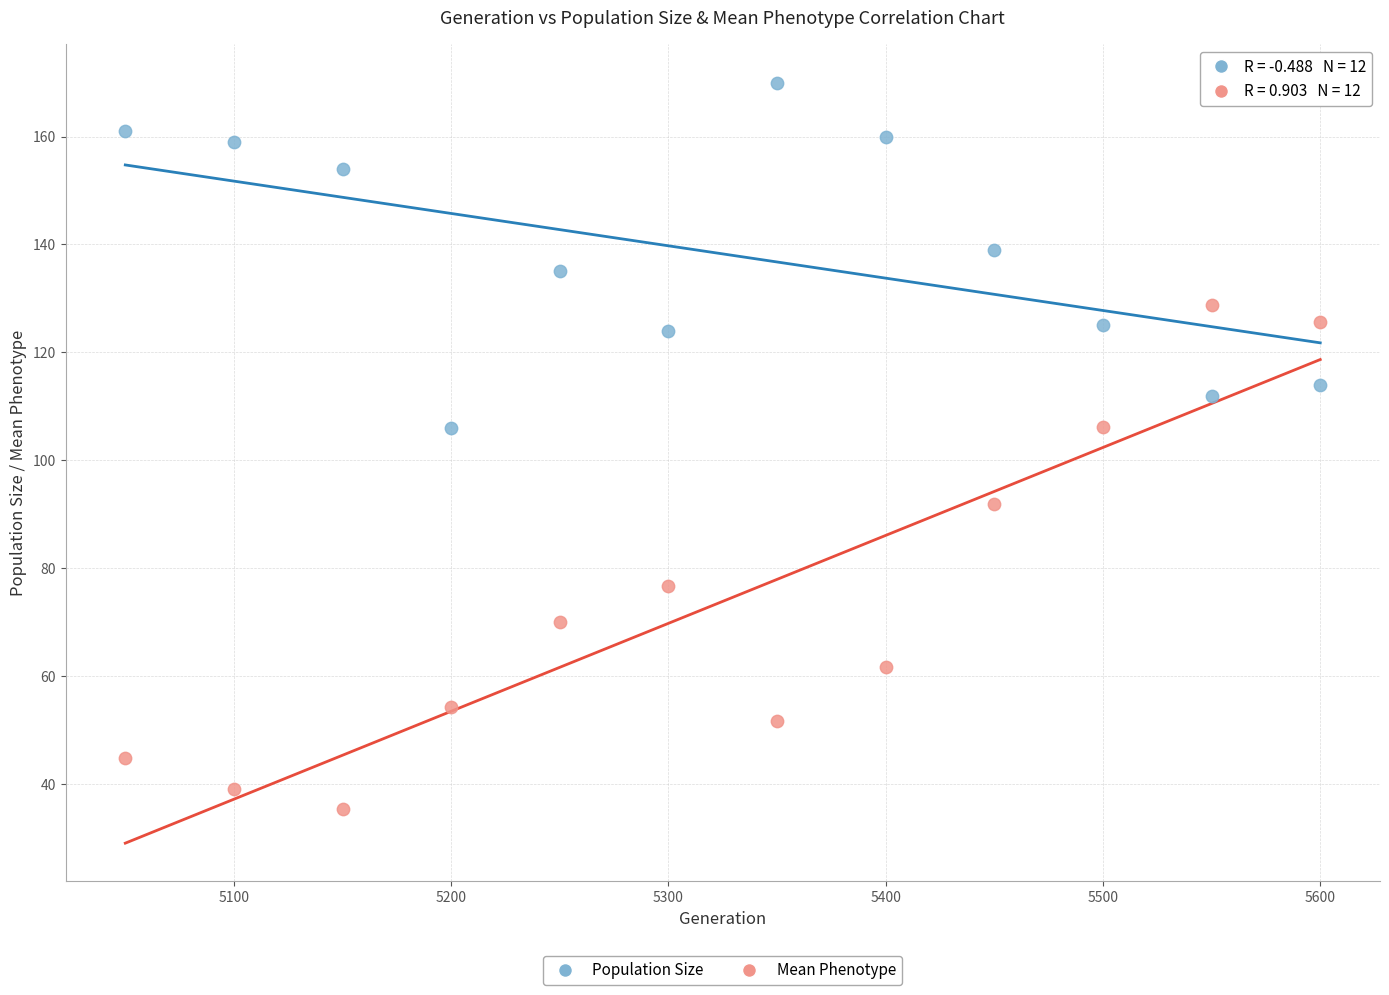

What are all the series names shown in the legend?

Population Size, Mean Phenotype